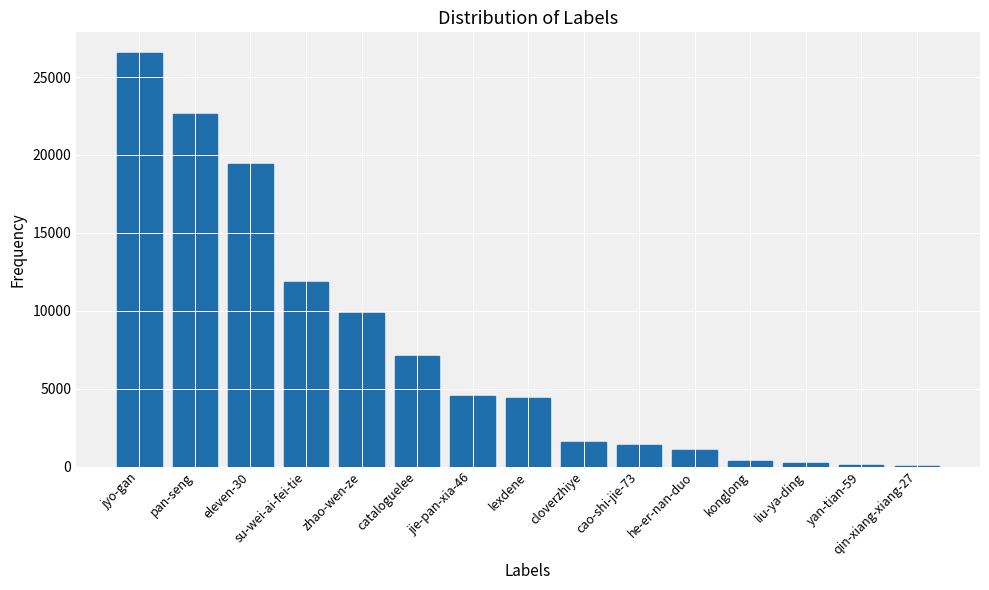

What is the ratio of the value at cao-shi-jie-73 to the value at liu-ya-ding?

6.8